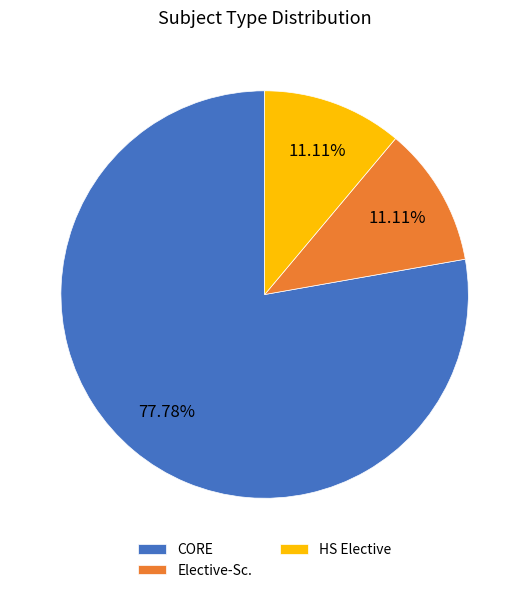

How many segments does this pie chart have?

3